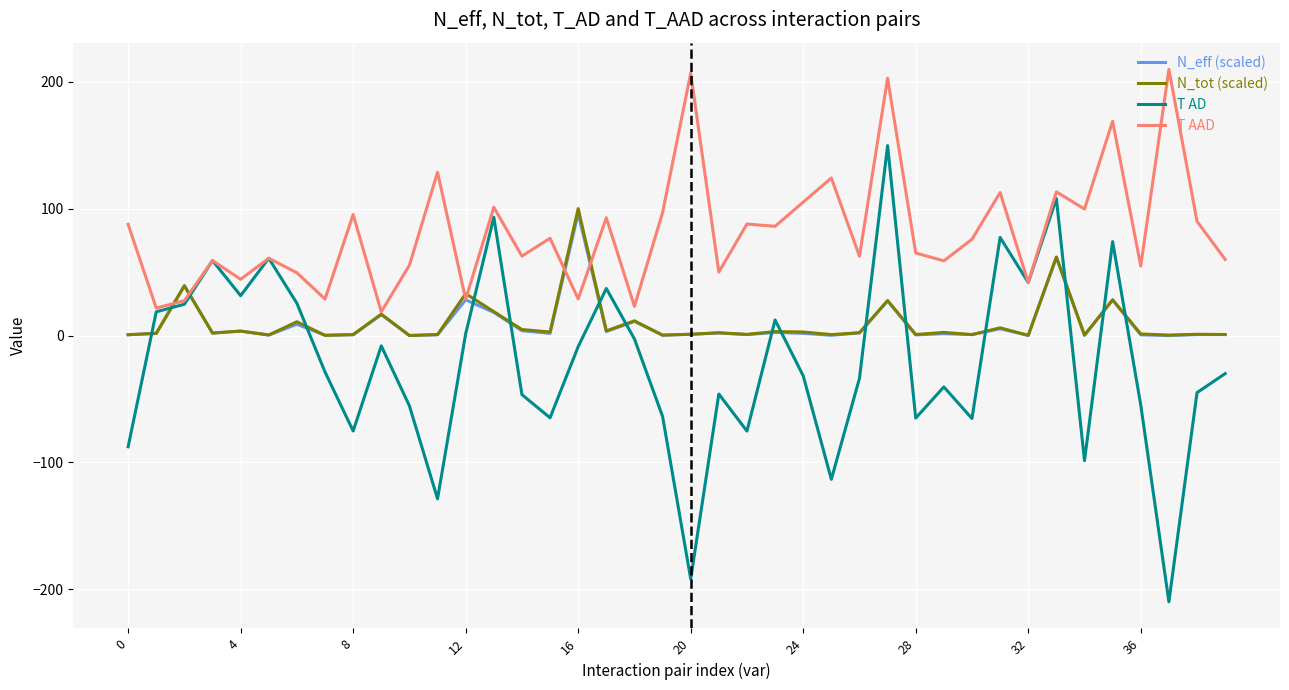

Which series has the widest spread of values?

T AD